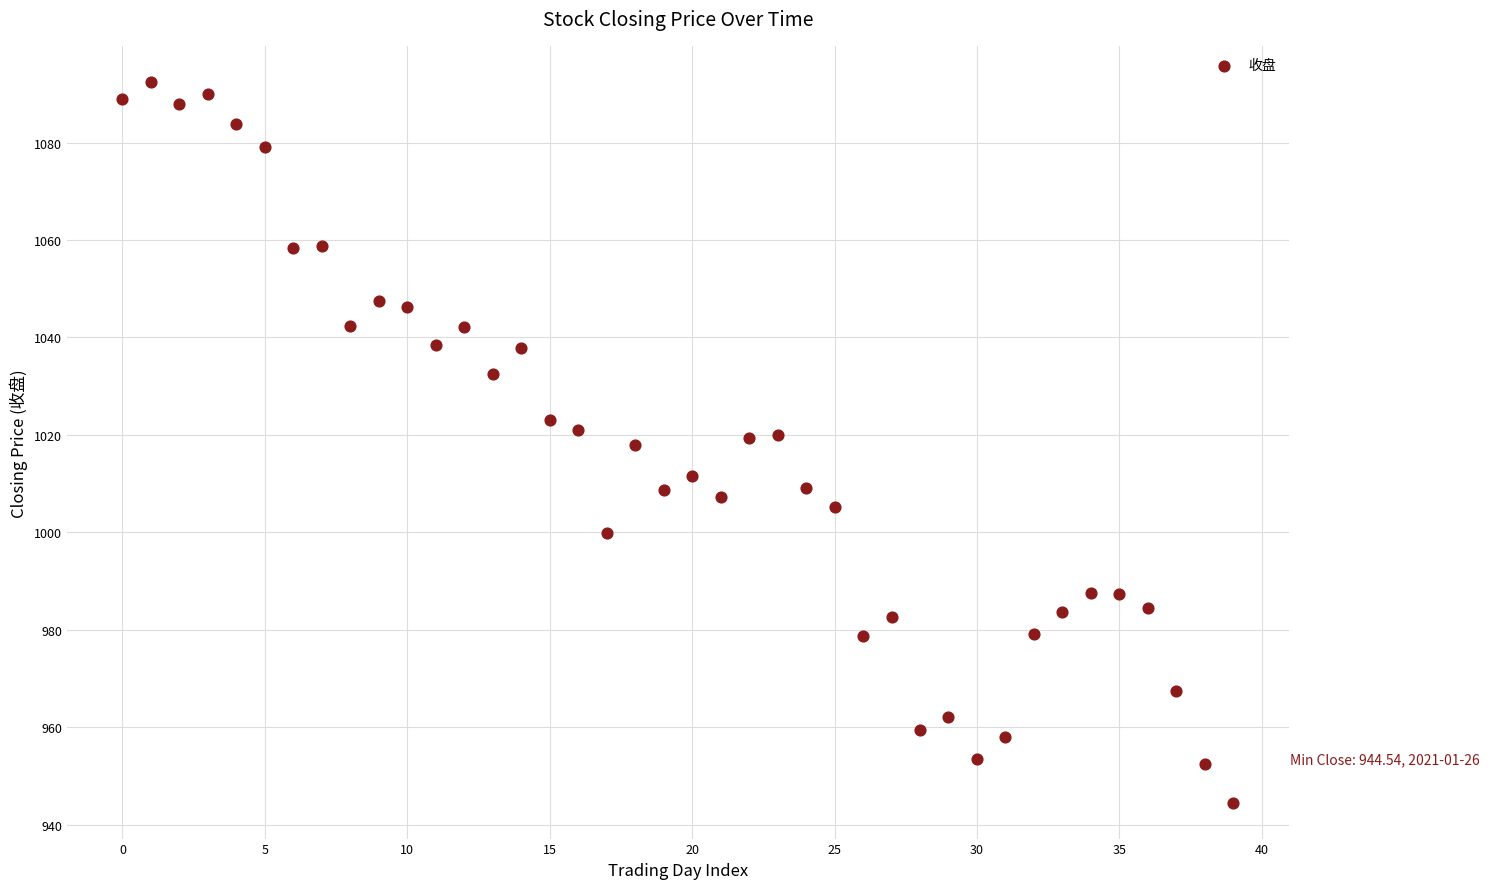

What is the range of Y values (max minus min)?

147.9